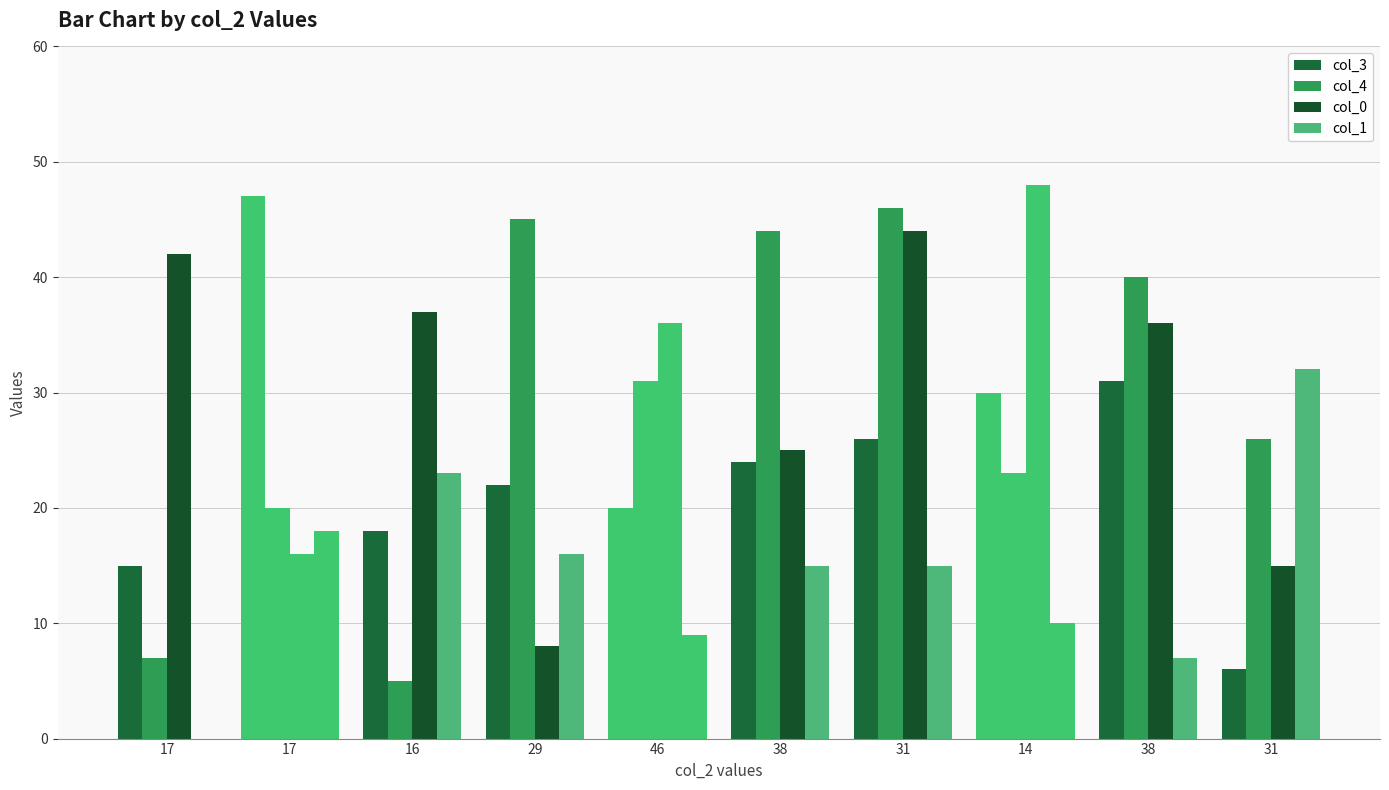

What is the difference between the col_1 values at 46 and 31?

23